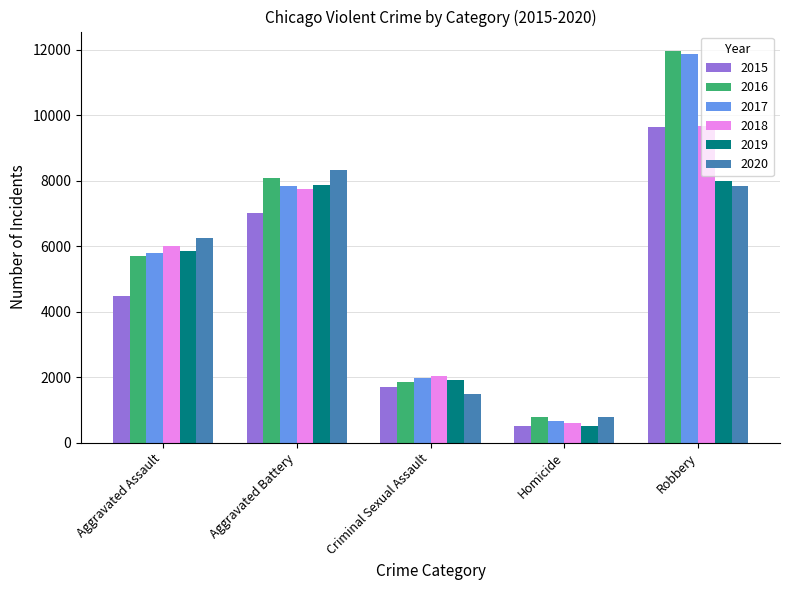

What is the label of the 5th bar from the left?

Robbery